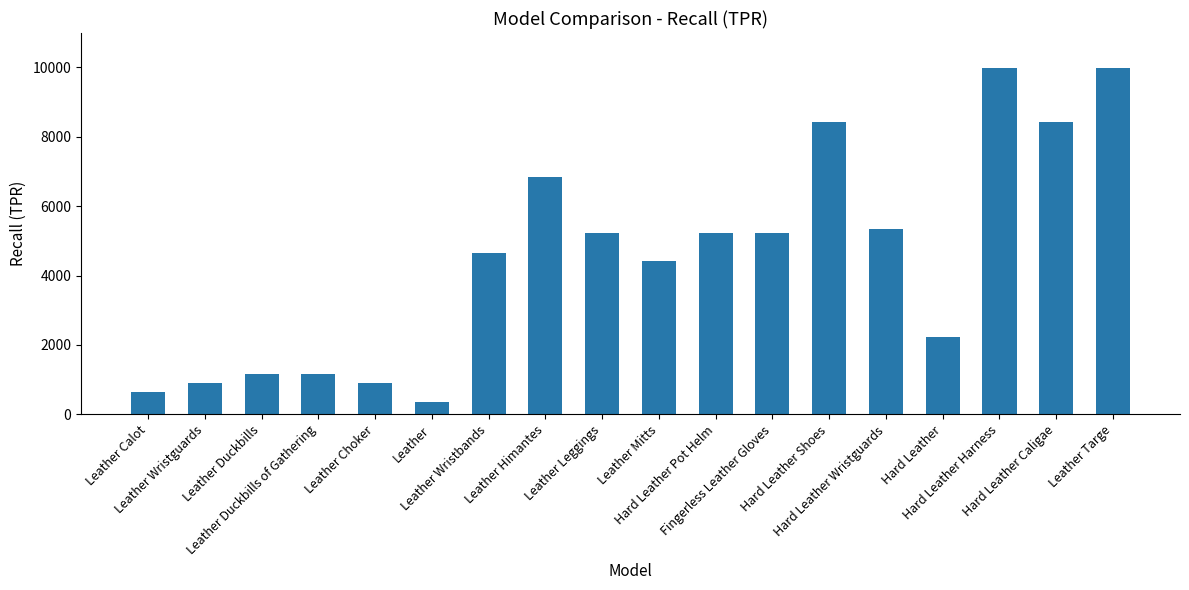

What is the difference between the values at Hard Leather Caligae and Leather Targe?

1560